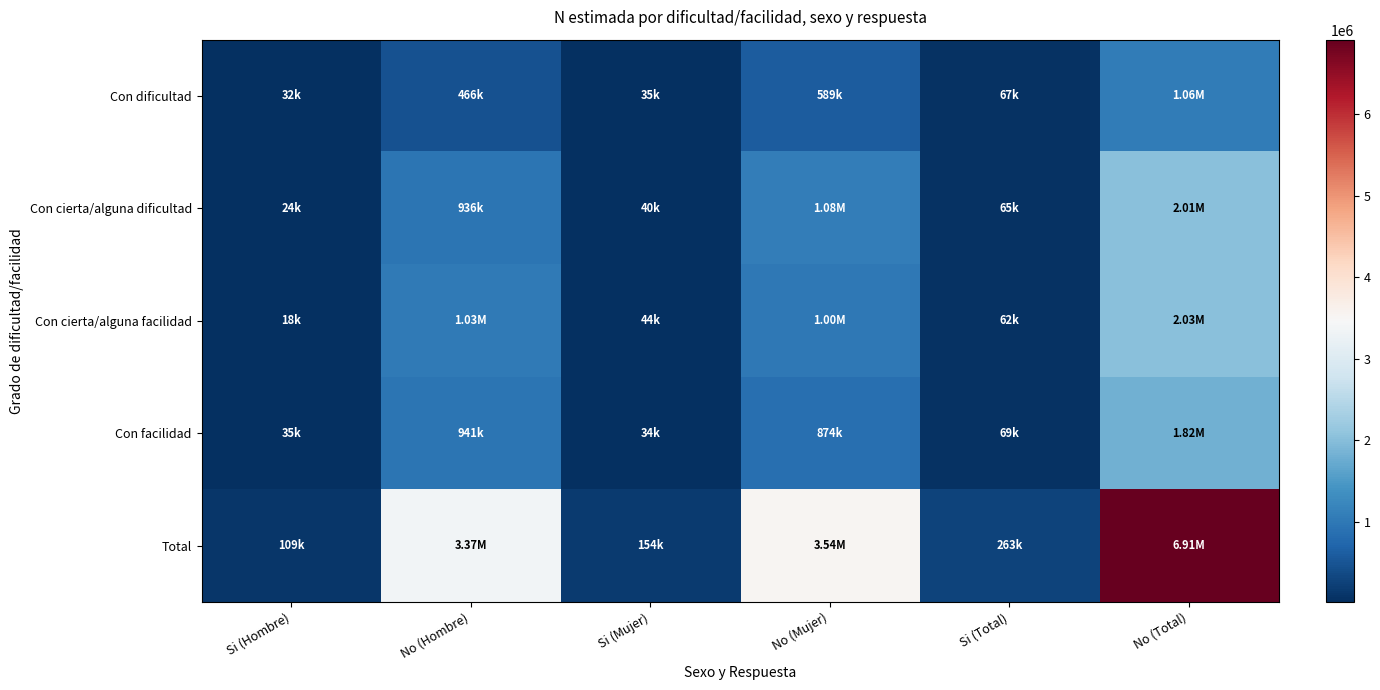

Which series has the largest total across all categories?

Total